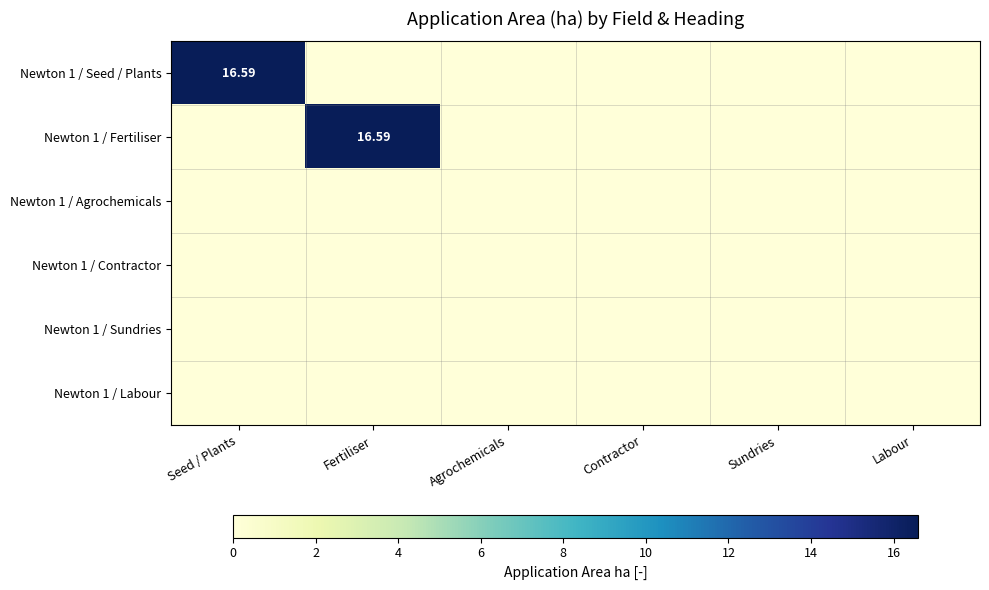

Which series has the largest total across all categories?

Newton 1 / Seed / Plants